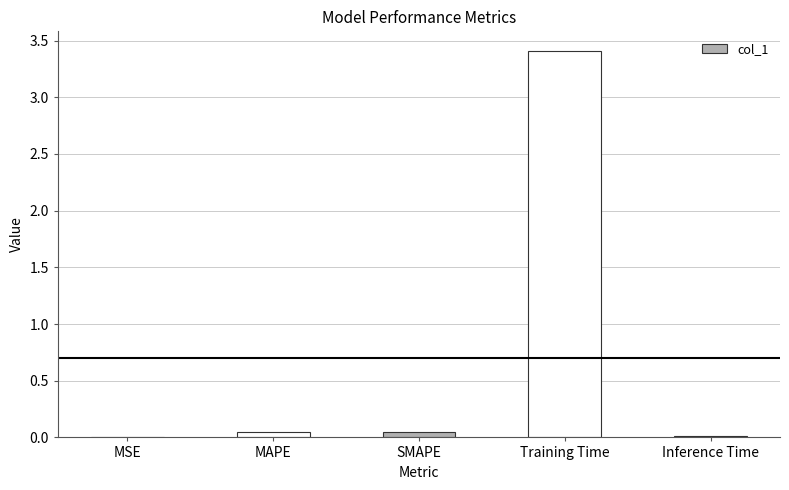

The value at MAPE is 0.0. True or false?

True